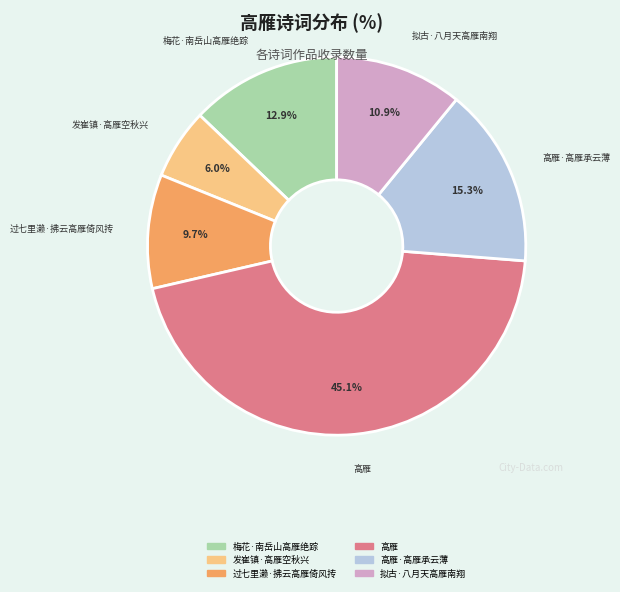

Is there any slice that represents more than half of the pie?

No